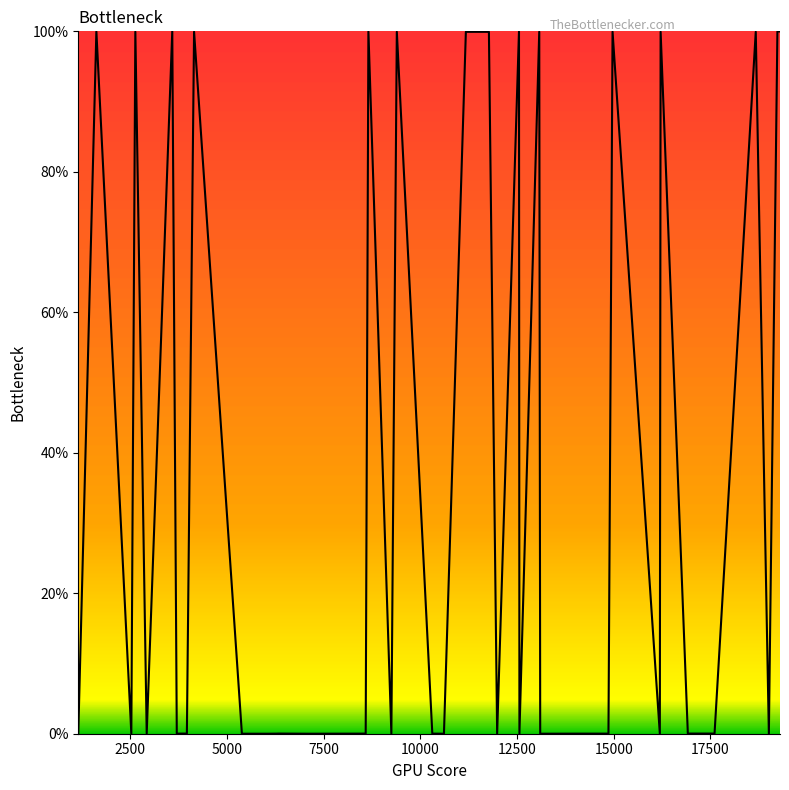

Count the number of data series in this chart.

1